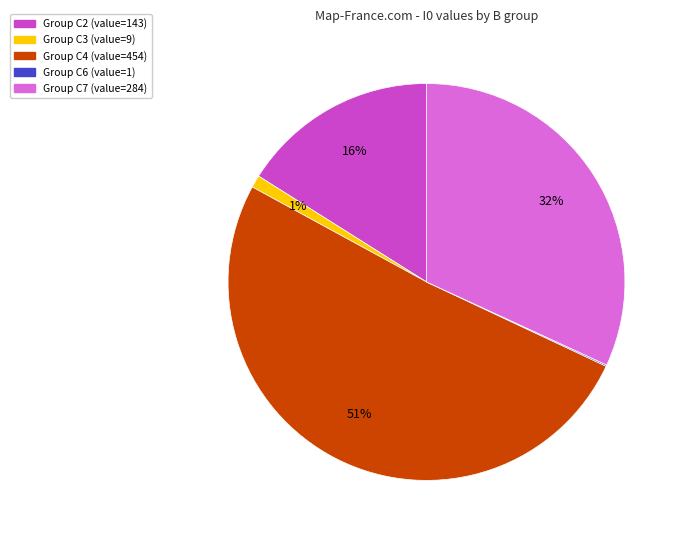

To the nearest percent, what is the difference between the largest and smallest slice percentages?

51%